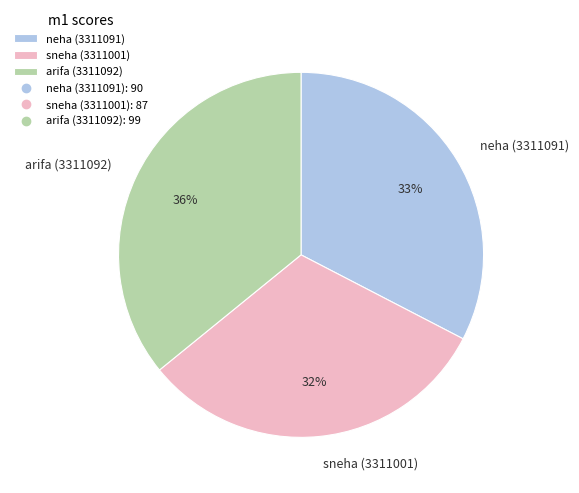

Which has a higher value, sneha (3311001) or neha (3311091)?

neha (3311091)